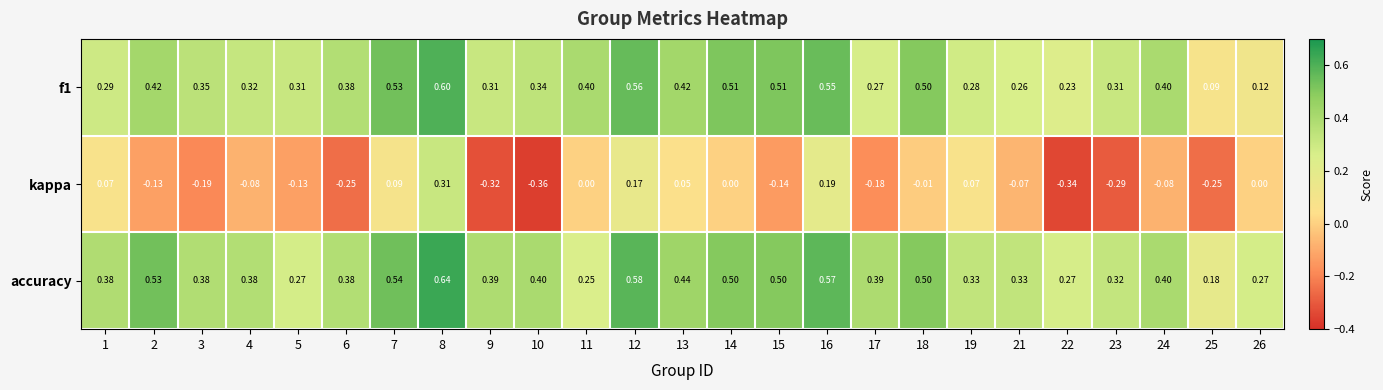

What is the difference between the highest and lowest values at 22?

0.6